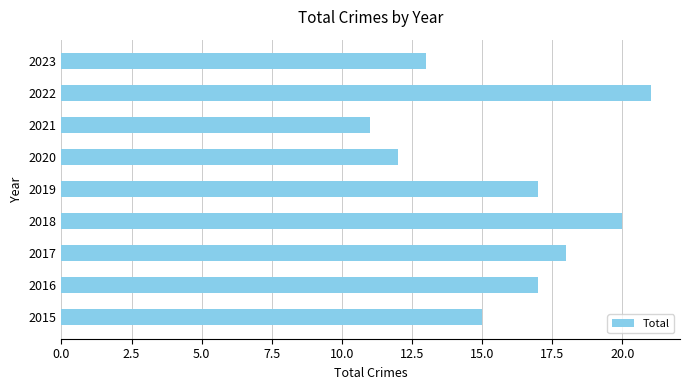

What is the difference between the maximum and minimum values?

10